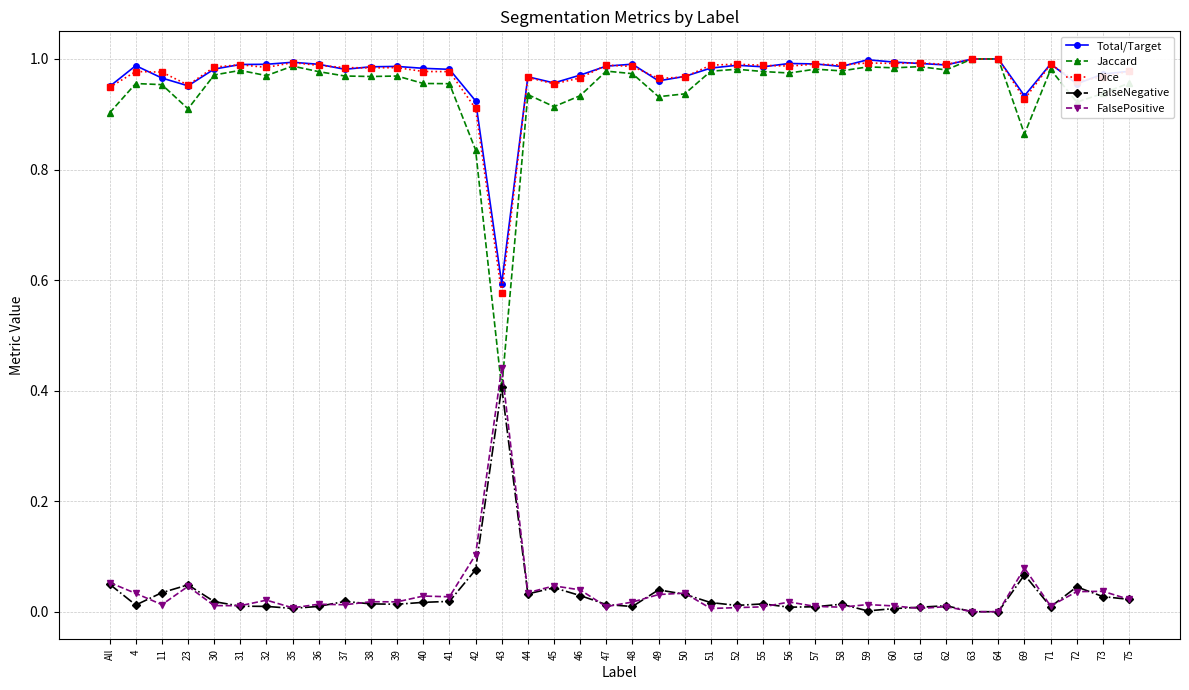

Where is the first local minimum for FalsePositive?

11